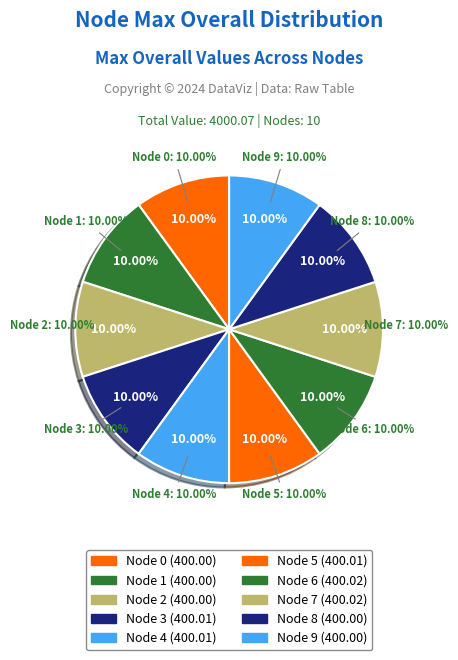

To the nearest percent, what percentage of the pie is Node 2?

10%